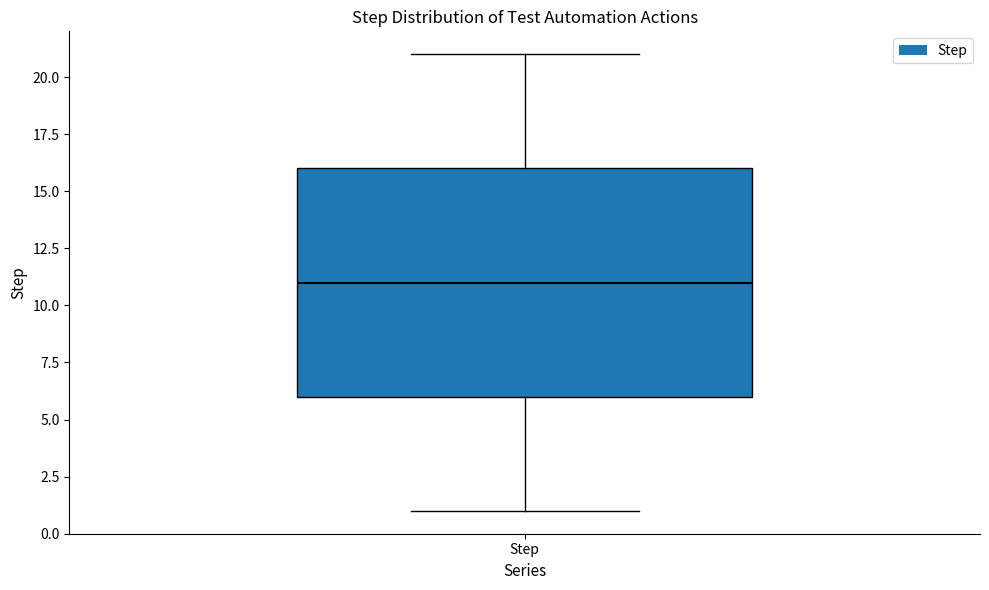

Transcribe this box plot: give where the median line is, the range the box spans, and where the two whiskers end, as read against the y-axis. The values are not printed on the chart, so give them approximately, as read against the axis.

median 11, box 6 to 16, whiskers 1 to 21